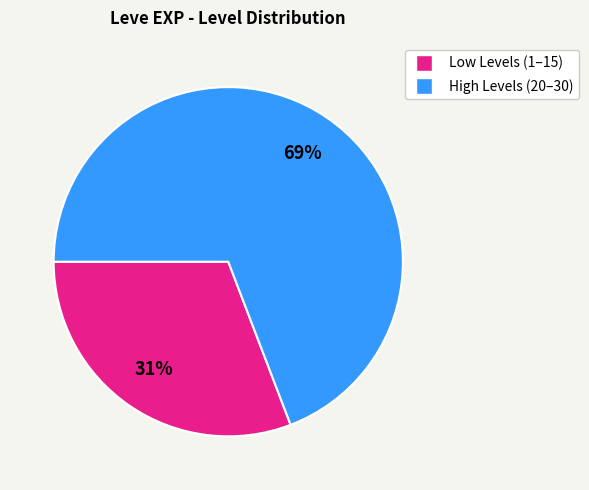

Is there a majority slice in this chart?

Yes